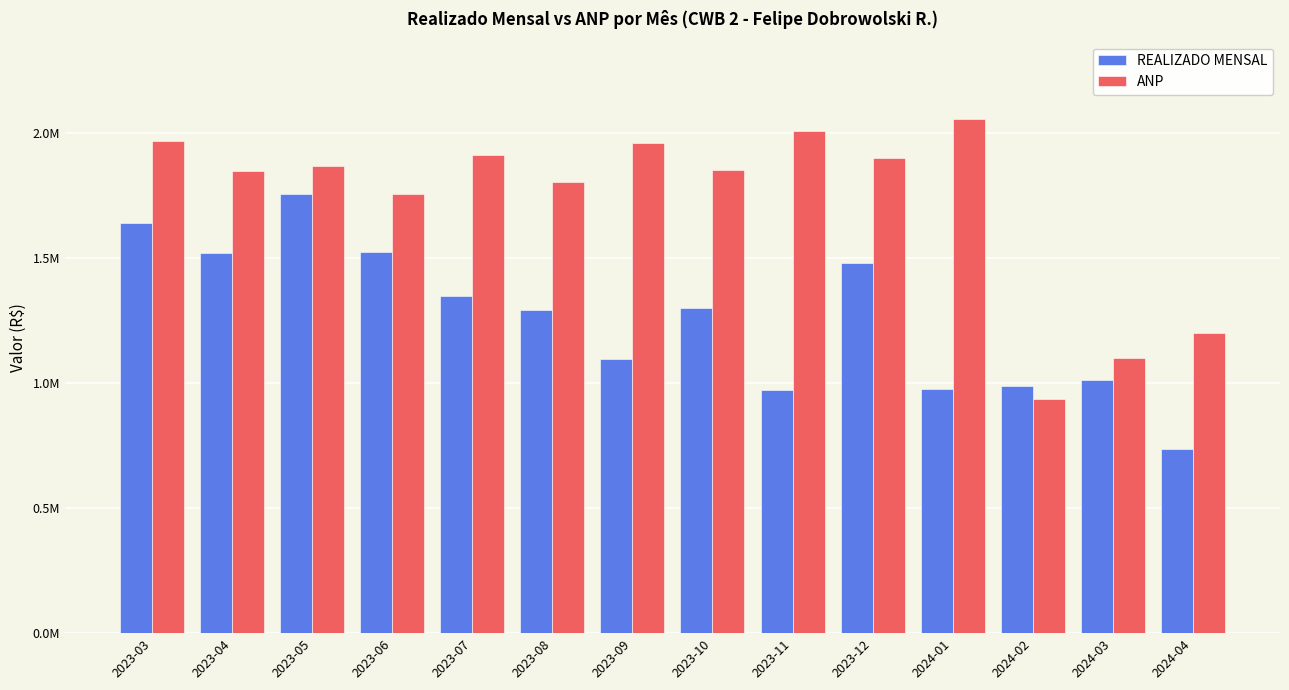

Which series has the largest range (max minus min)?

ANP